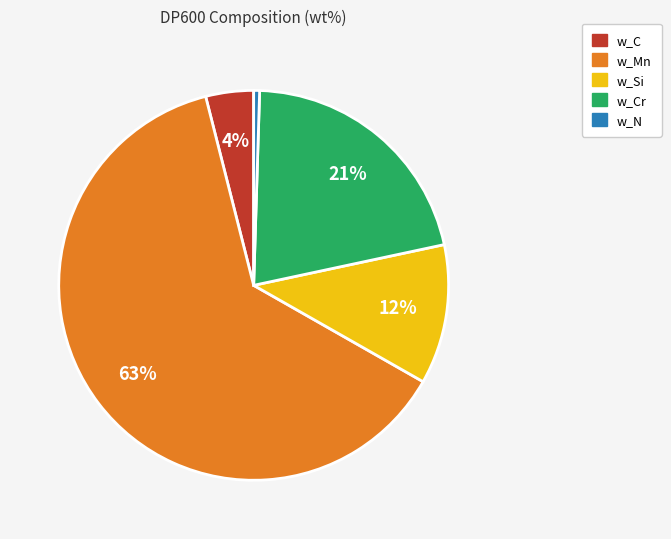

Is there a majority slice in this chart?

Yes